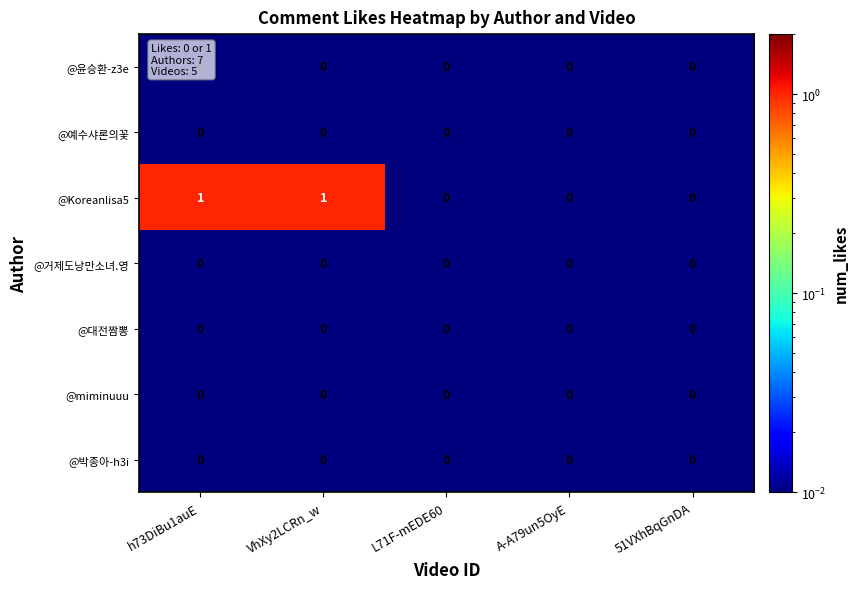

Which series has the largest total across all categories?

@Koreanlisa5